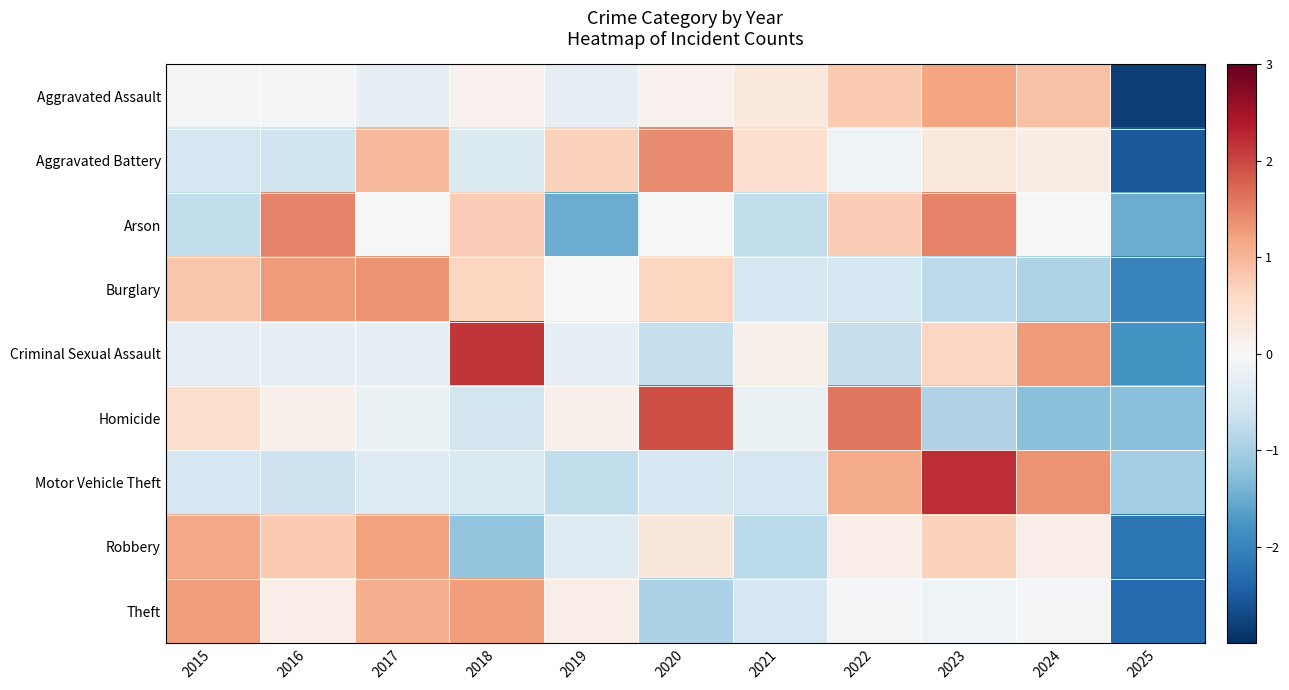

Reading left to right, what are all the values shown in this chart?

Aggravated Assault: 2015=-0.1	2016=-0.1	2017=-0.3	2018=0.1	2019=-0.3	2020=0.1	2021=0.3	2022=0.8	2023=1.2	2024=0.9	2025=-2.8
Aggravated Battery: 2015=-0.5	2016=-0.6	2017=1.0	2018=-0.4	2019=0.7	2020=1.4	2021=0.5	2022=-0.1	2023=0.3	2024=0.2	2025=-2.5
Arson: 2015=-0.7	2016=1.5	2017=0.0	2018=0.7	2019=-1.5	2020=0.0	2021=-0.7	2022=0.7	2023=1.5	2024=0.0	2025=-1.5
Burglary: 2015=0.8	2016=1.3	2017=1.4	2018=0.6	2019=-0.0	2020=0.6	2021=-0.5	2022=-0.5	2023=-0.8	2024=-0.9	2025=-2.0
Criminal Sexual Assault: 2015=-0.3	2016=-0.3	2017=-0.3	2018=2.1	2019=-0.3	2020=-0.7	2021=0.2	2022=-0.7	2023=0.6	2024=1.3	2025=-1.8
Homicide: 2015=0.5	2016=0.2	2017=-0.2	2018=-0.6	2019=0.2	2020=1.9	2021=-0.2	2022=1.6	2023=-0.9	2024=-1.3	2025=-1.3
Motor Vehicle Theft: 2015=-0.5	2016=-0.6	2017=-0.4	2018=-0.4	2019=-0.7	2020=-0.5	2021=-0.5	2022=1.1	2023=2.2	2024=1.4	2025=-1.0
Robbery: 2015=1.1	2016=0.8	2017=1.2	2018=-1.2	2019=-0.4	2020=0.3	2021=-0.8	2022=0.2	2023=0.7	2024=0.2	2025=-2.2
Theft: 2015=1.3	2016=0.2	2017=1.1	2018=1.3	2019=0.2	2020=-1.0	2021=-0.5	2022=-0.0	2023=-0.1	2024=-0.0	2025=-2.3